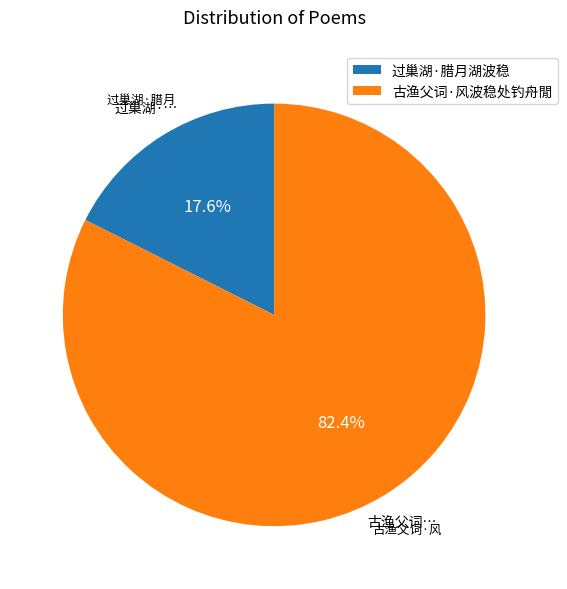

Is it true that 古渔父词·风波稳处钓舟閒 is 82% of the pie?

True